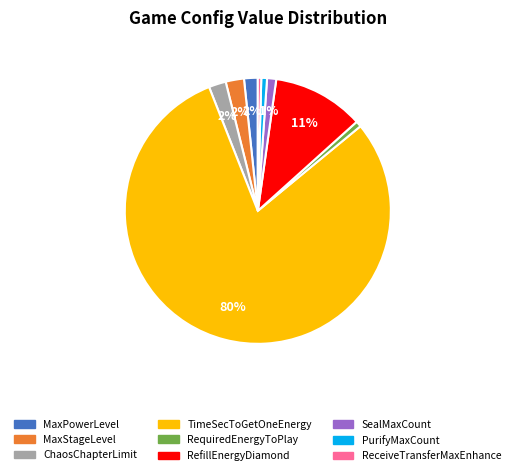

To the nearest percent, what portion does MaxPowerLevel represent?

2%